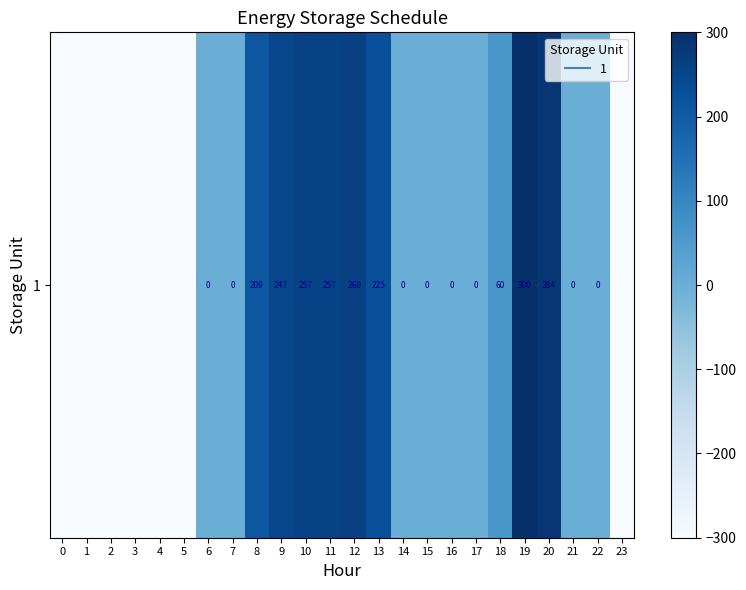

How many data points are above 0?

9